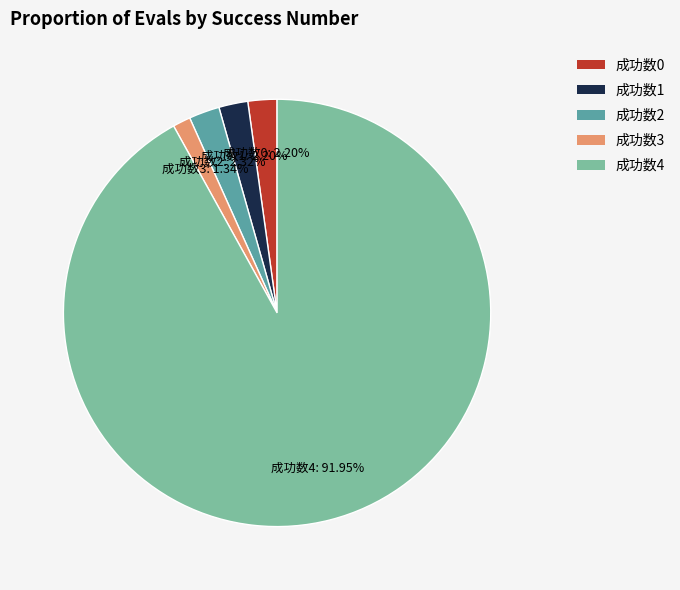

Does any single category account for the majority?

Yes